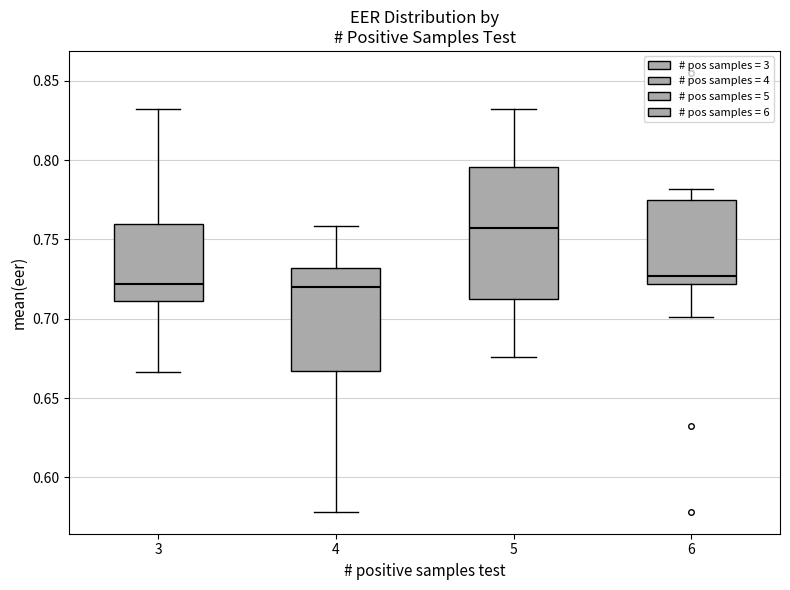

Which box's median line is the highest?

5